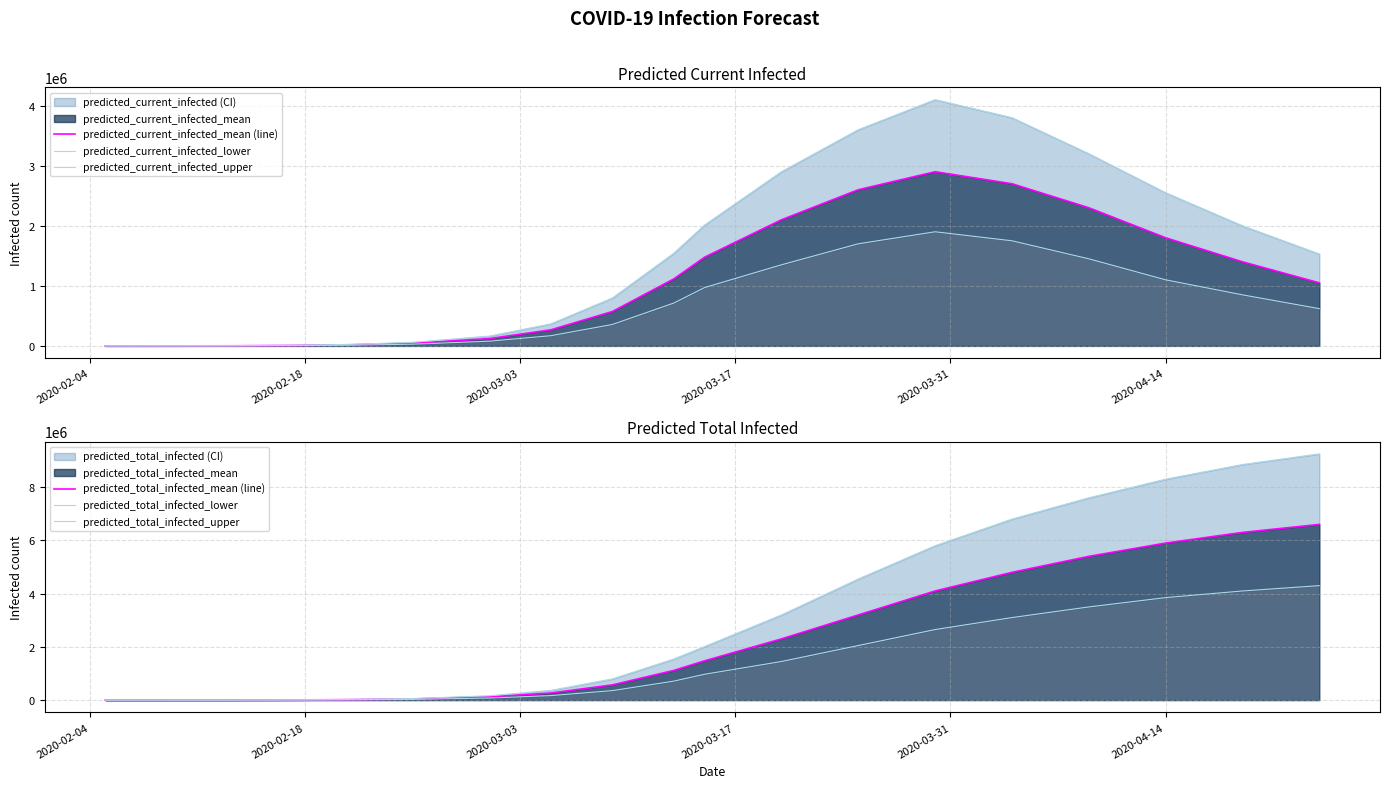

What is the highest value of the predicted_current_infected_mean (line) series?

2900000